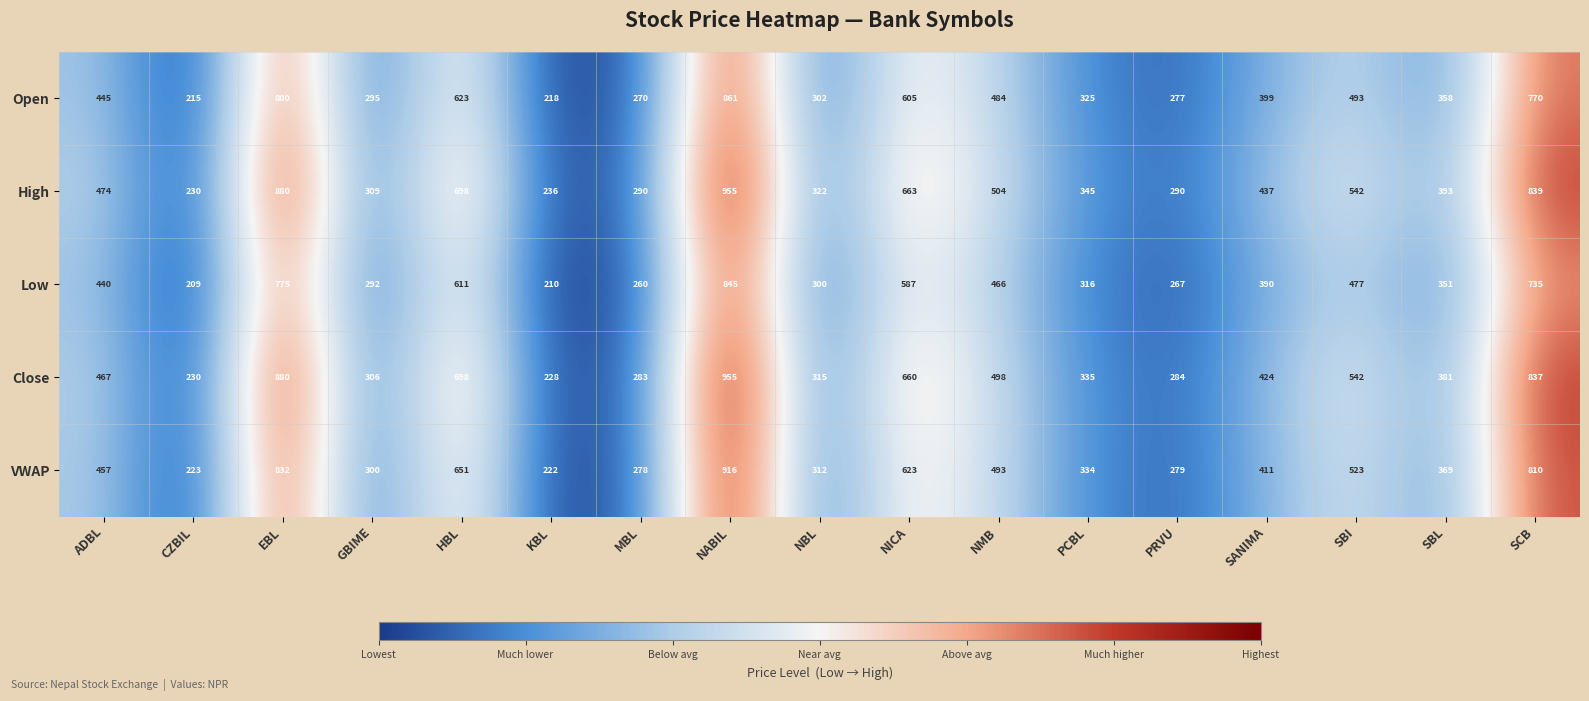

What is the maximum value for Low?

845